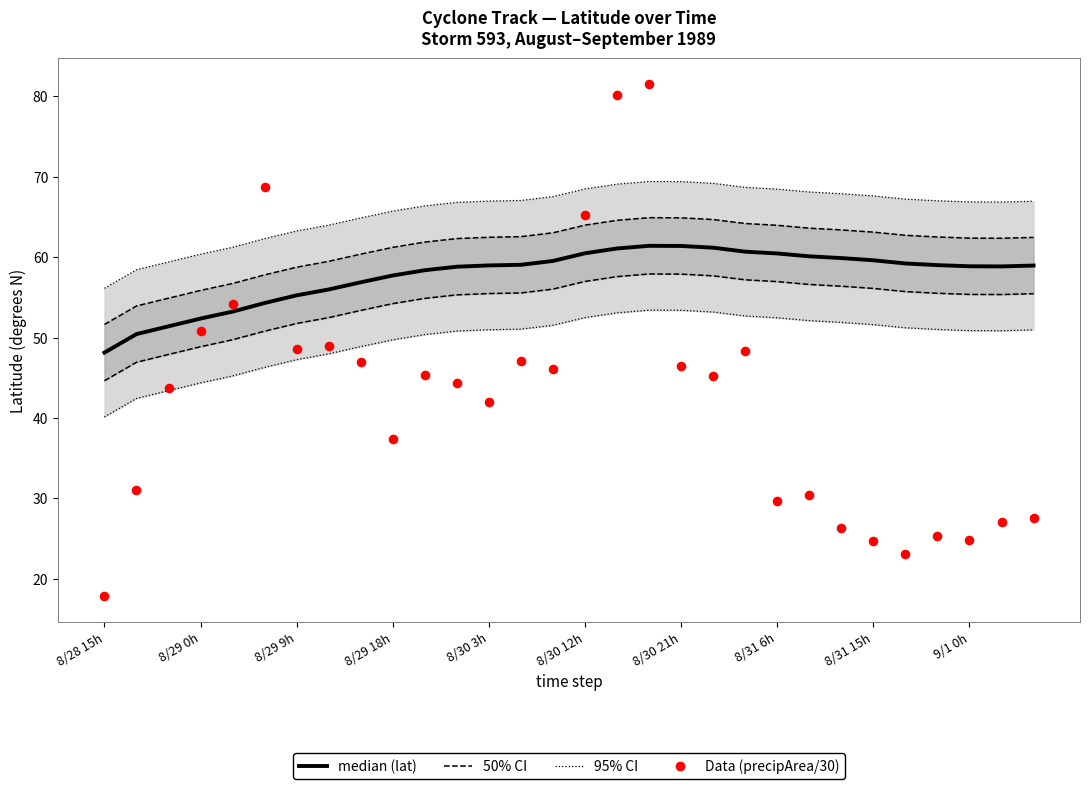

Which series reaches the maximum Y coordinate?

Data (precipArea/30)